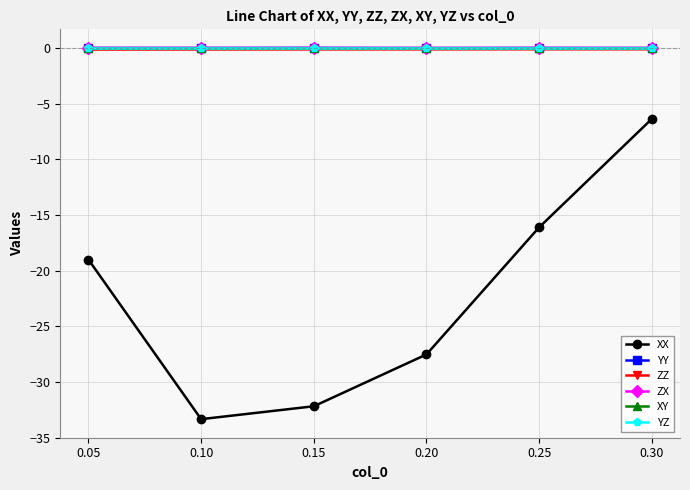

Is this an area chart (filled region under the line)?

No